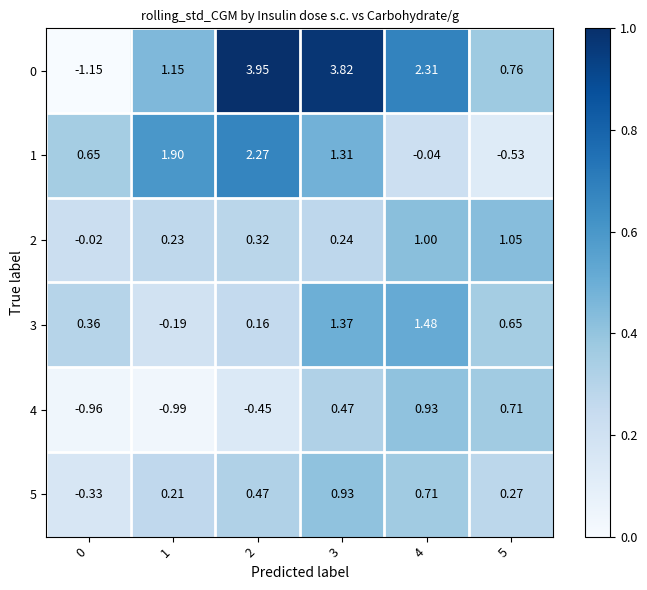

Is the value of 4 at 3 greater than the value of 2 at 0?

Yes